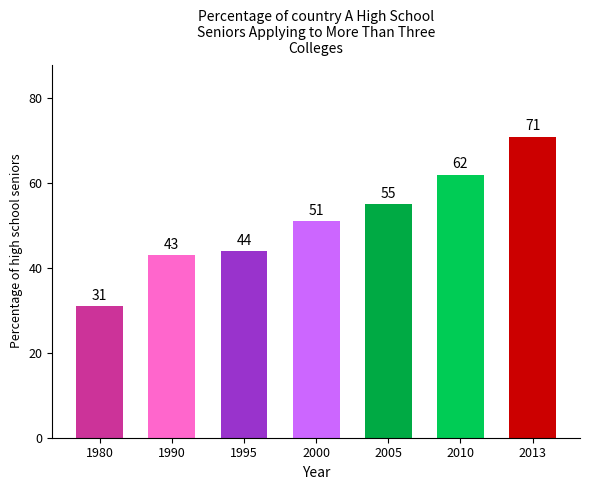

What is the minimum value shown in the chart?

31